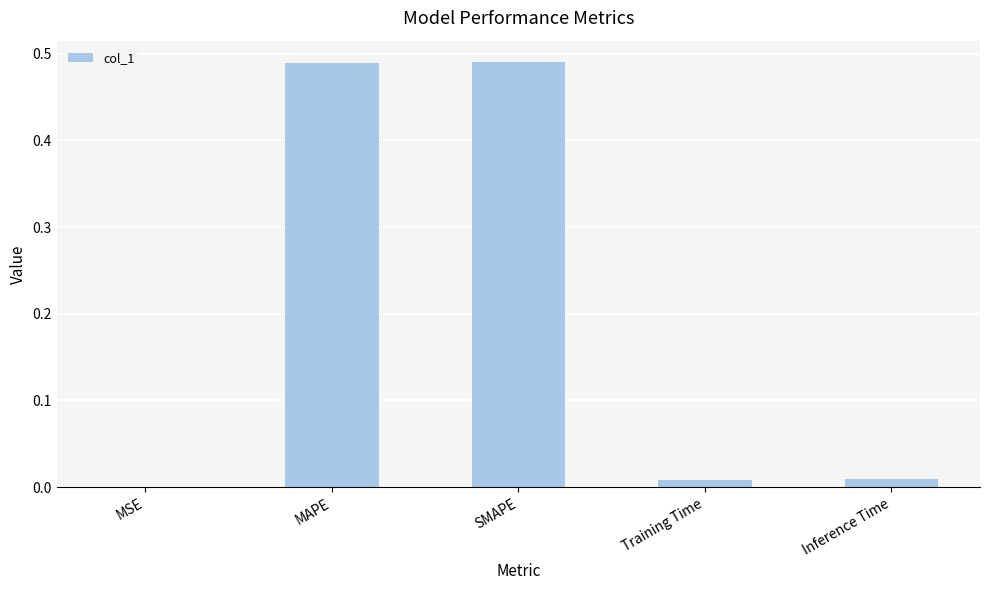

Between SMAPE and Inference Time, which is larger?

SMAPE